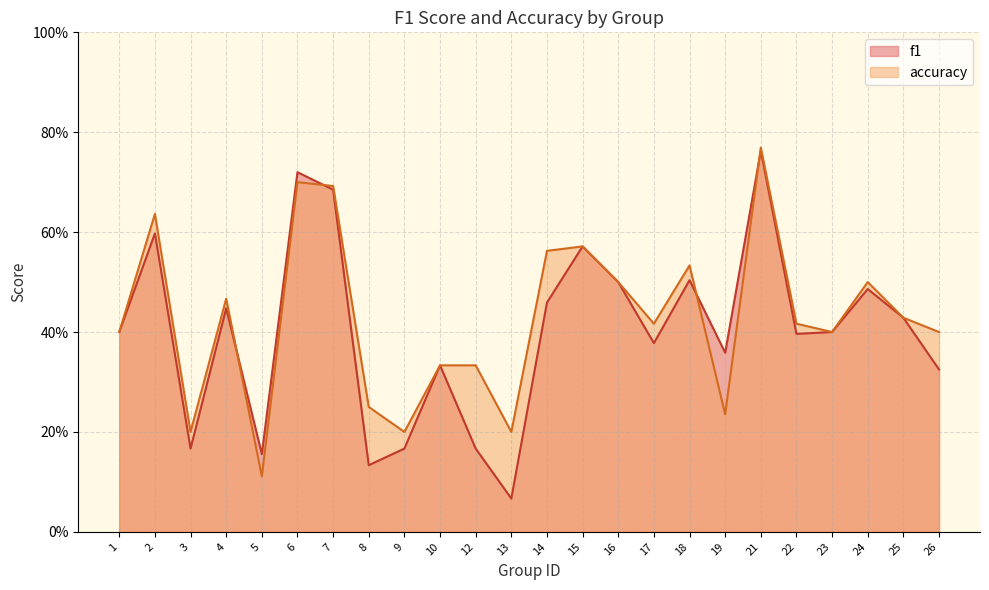

At which category is the sum across all series the highest?

21